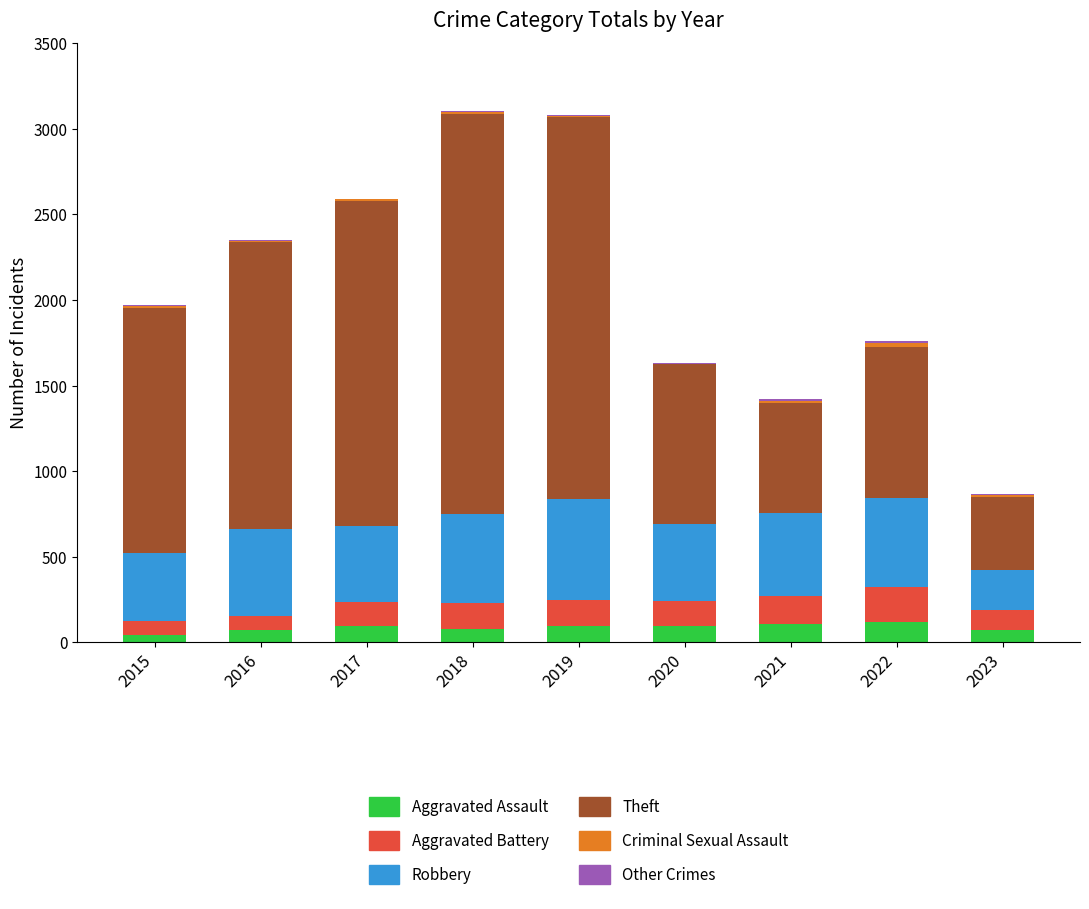

The Aggravated Assault series shows 73 at 2023. True or false?

True